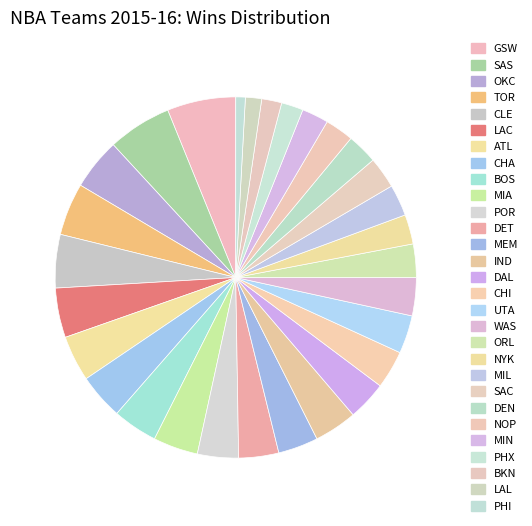

To the nearest percent, what is the average slice percentage?

3%